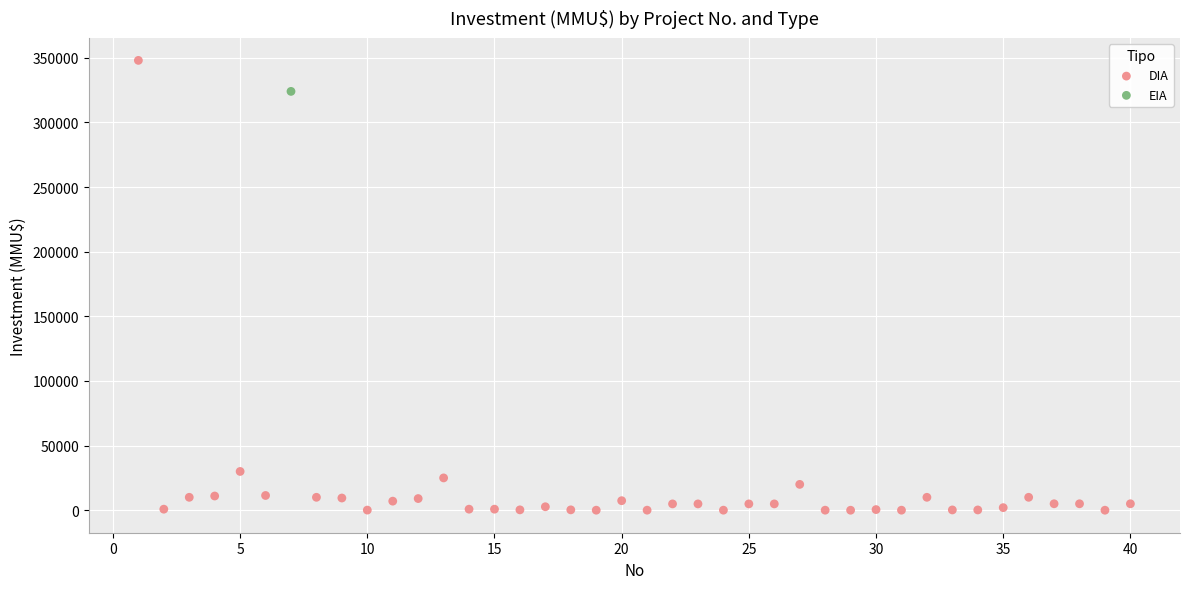

What are all the series names shown in the legend?

DIA, EIA